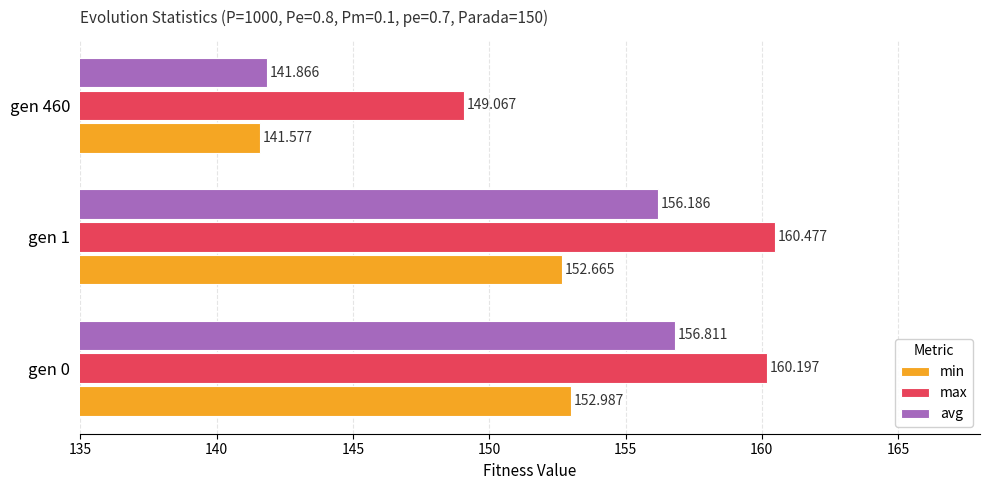

Is the value of max at gen 460 greater than the value of min at gen 460?

Yes